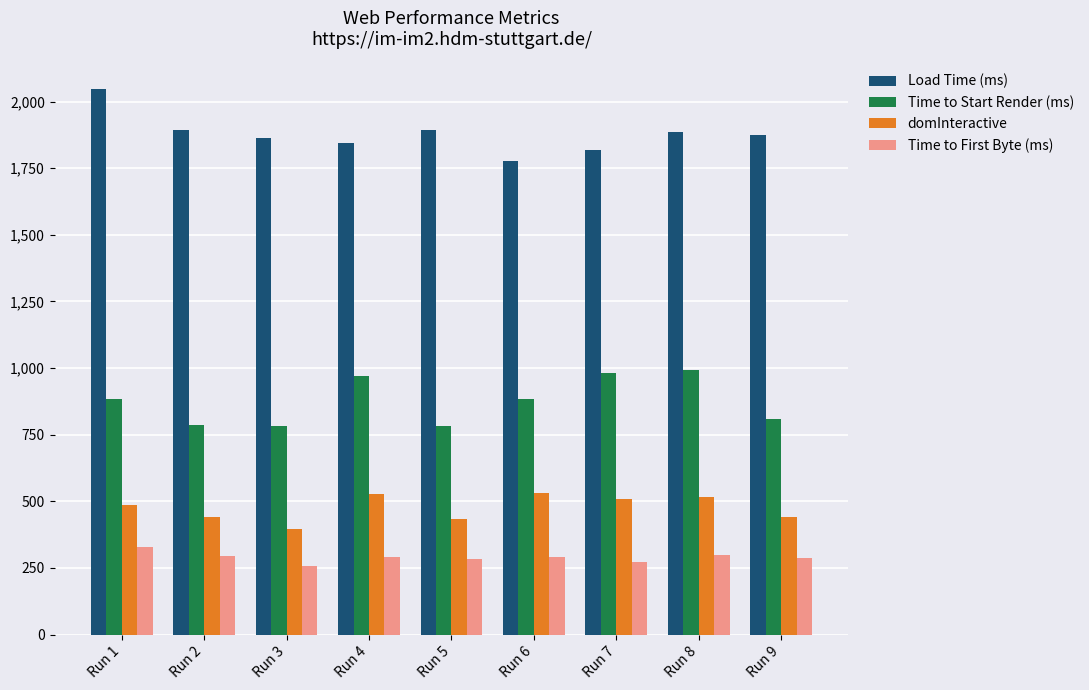

What is the difference between the second highest and minimum values in the Time to First Byte (ms) series?

41